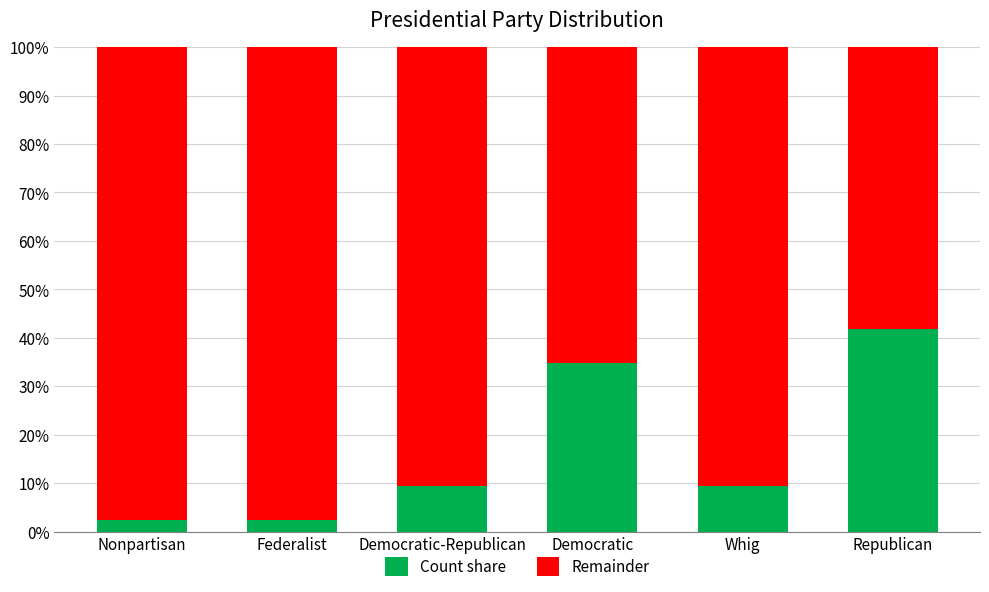

Which category has the highest value in the Count share series?

Republican